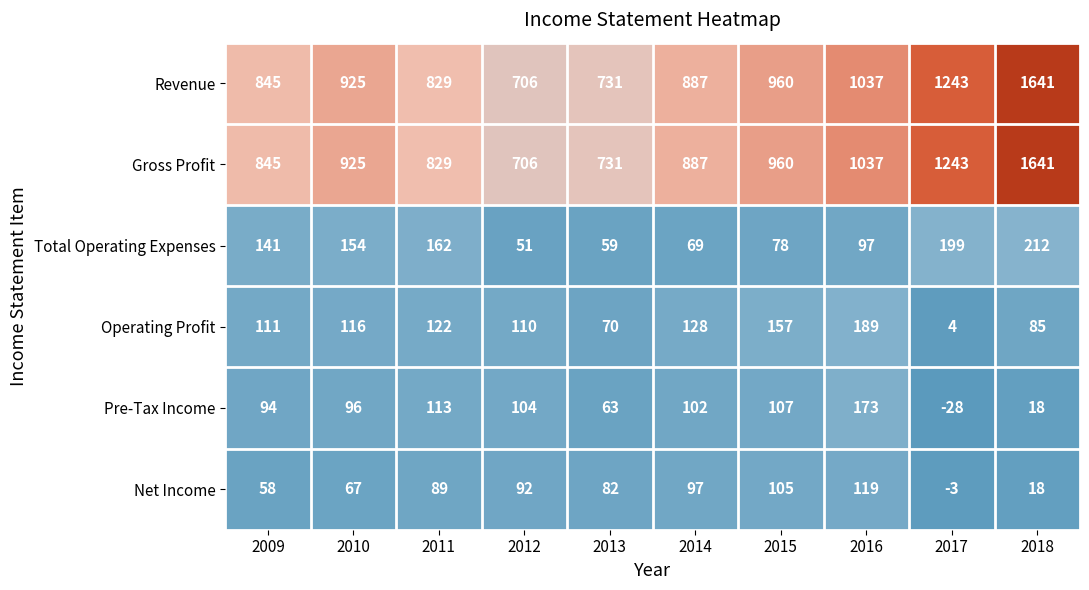

Rank the categories by Pre-Tax Income value from lowest to highest.

2017, 2018, 2013, 2009, 2010, 2014, 2012, 2015, 2011, 2016